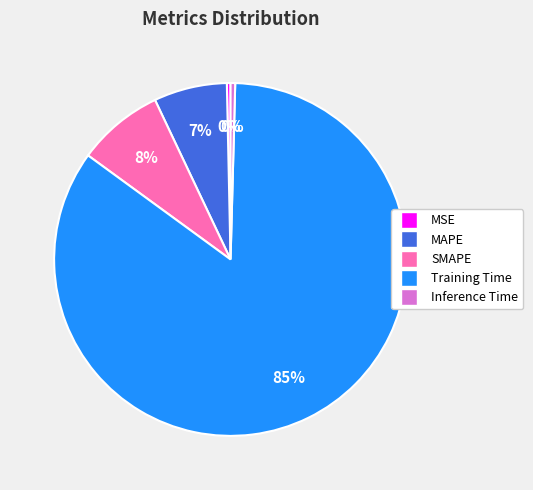

Does Training Time account for over 50% of the chart?

Yes